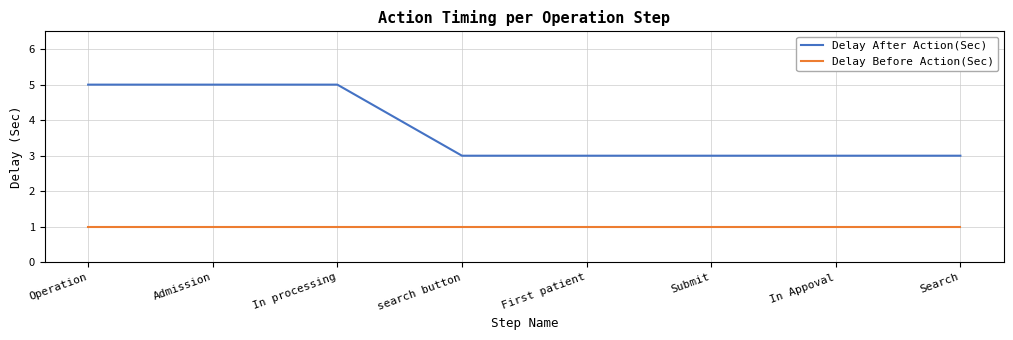

What position from the left is In Appoval?

7